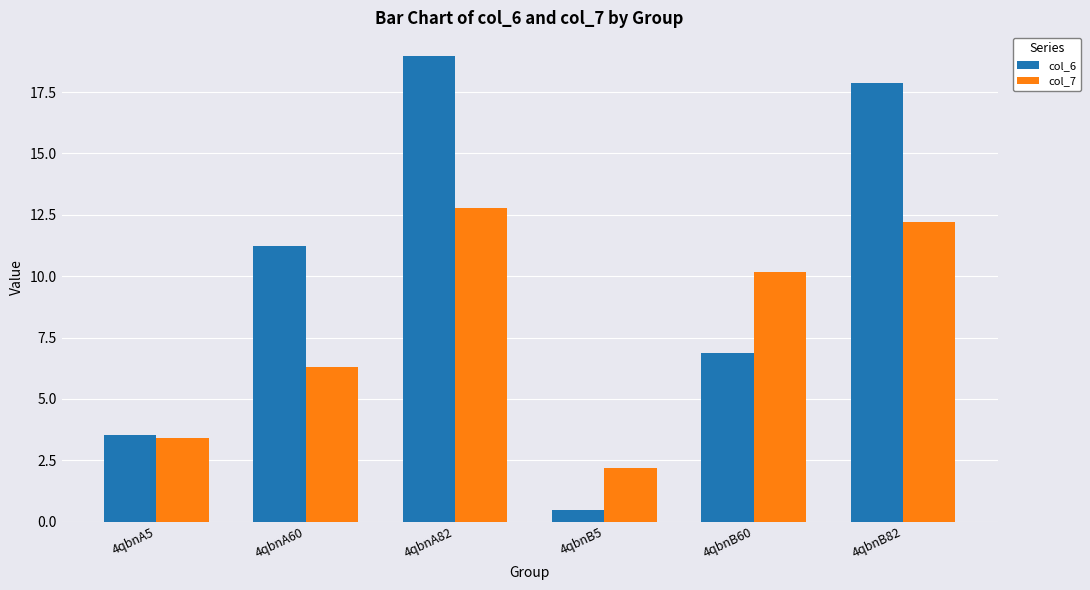

What is the sum of all col_6 values?

59.0